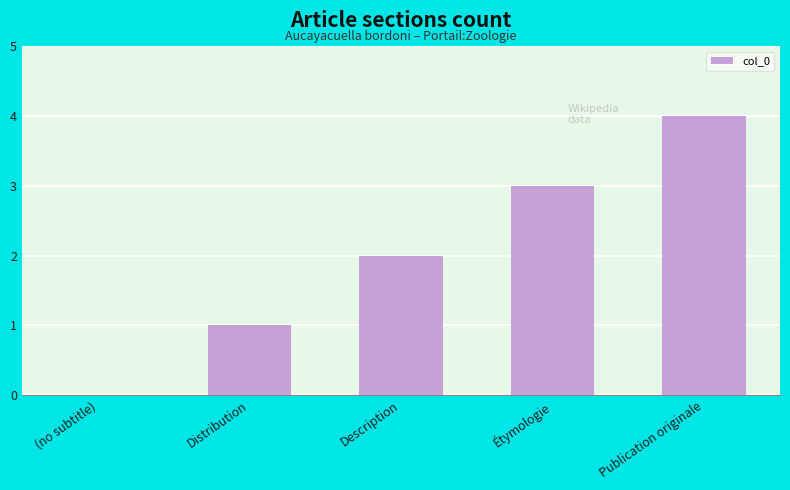

Which has a higher value, Distribution or Publication originale?

Publication originale